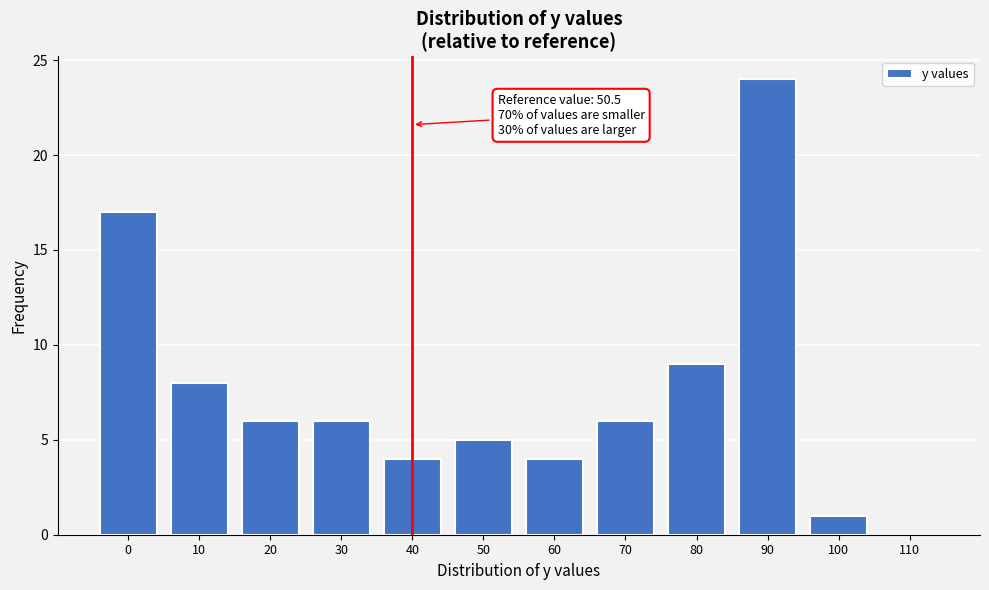

Reading left to right, transcribe all the data shown in this chart.

0=17	10=8	20=6	30=6	40=4	50=5	60=4	70=6	80=9	90=24	100=1	110=0